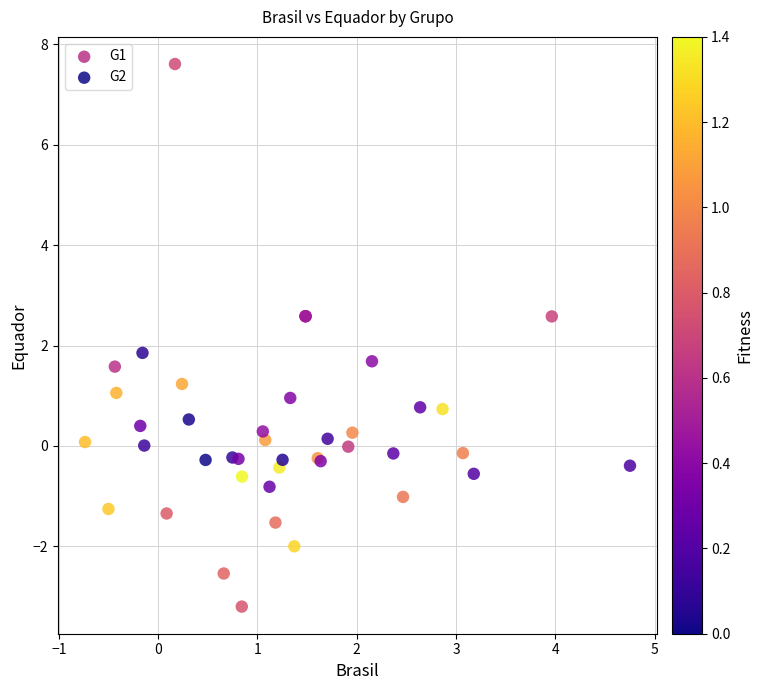

Which series reaches the minimum Y coordinate?

G1